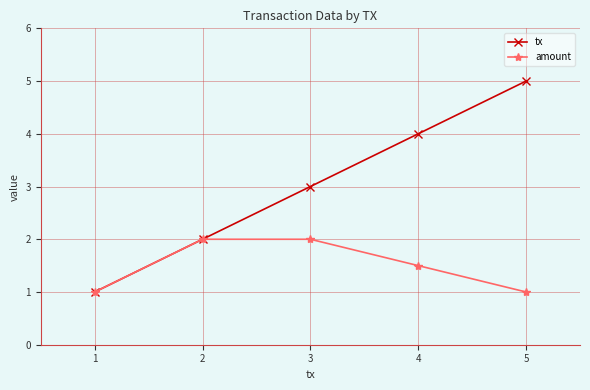

Which series has the largest total across all categories?

tx